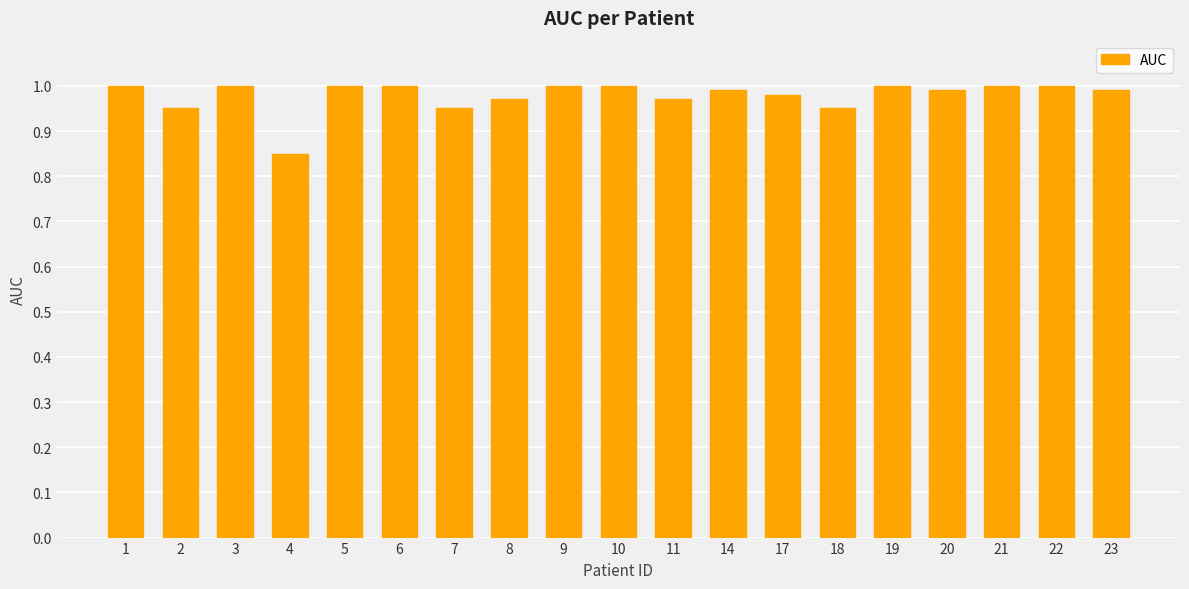

At which category does the chart reach its minimum across all series?

4